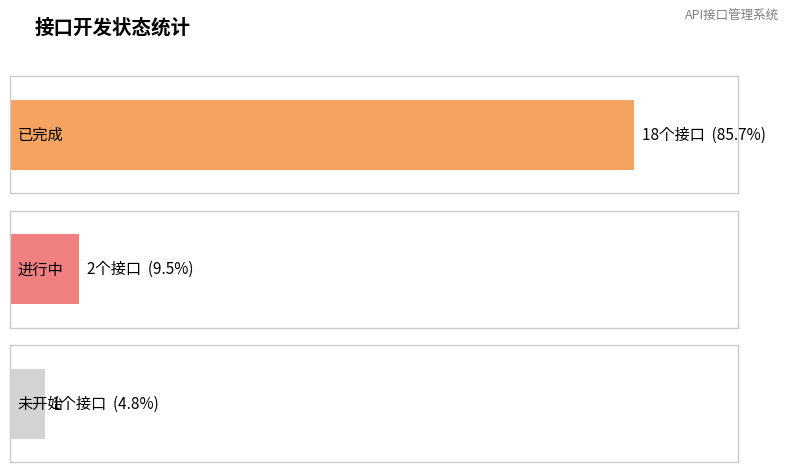

What is the average value?

7